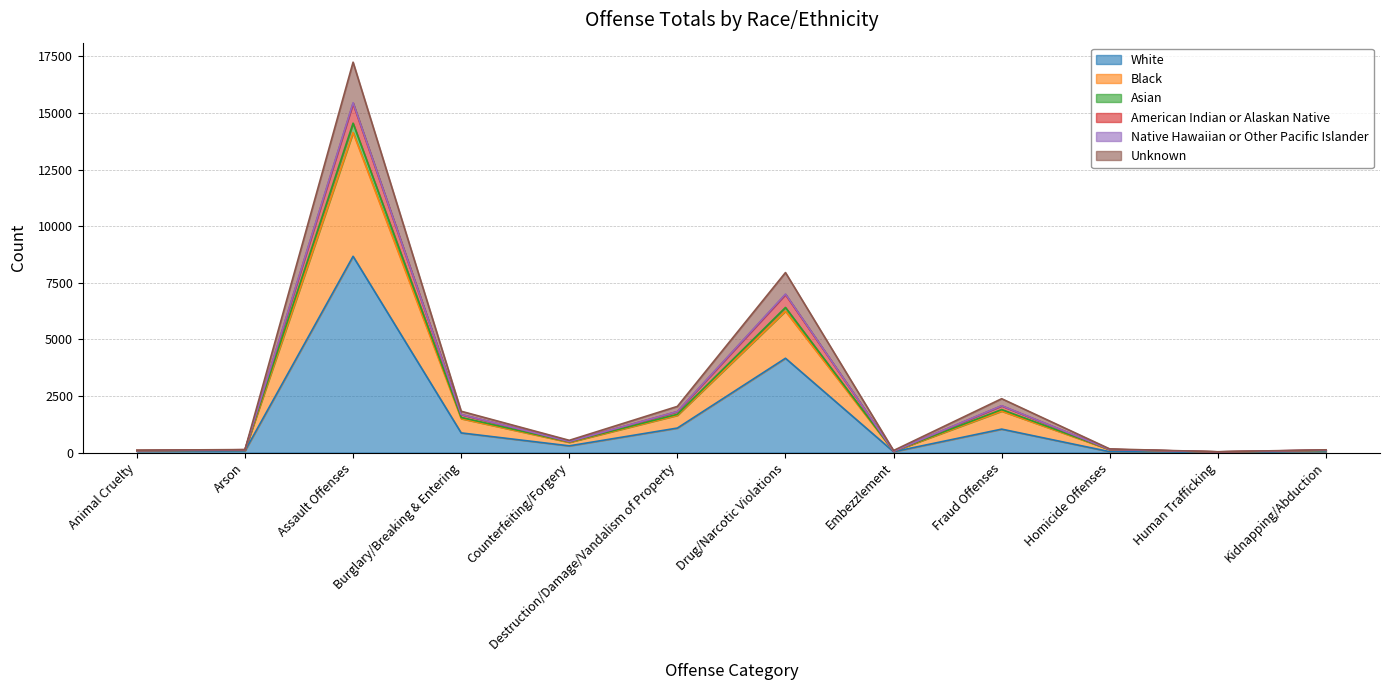

What is the maximum value for White?

8671